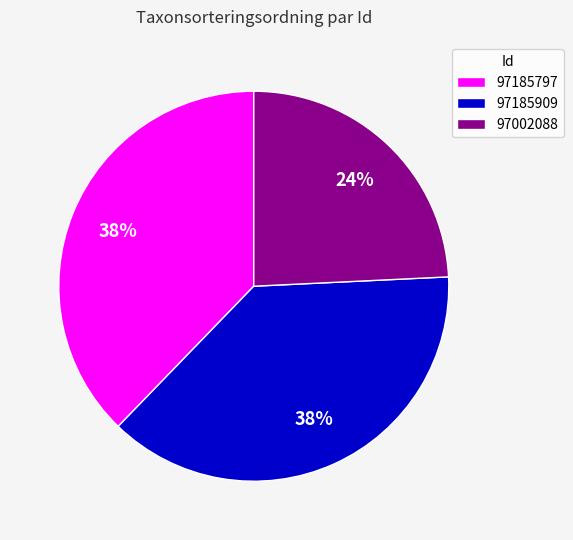

Which slice is the smallest?

97002088